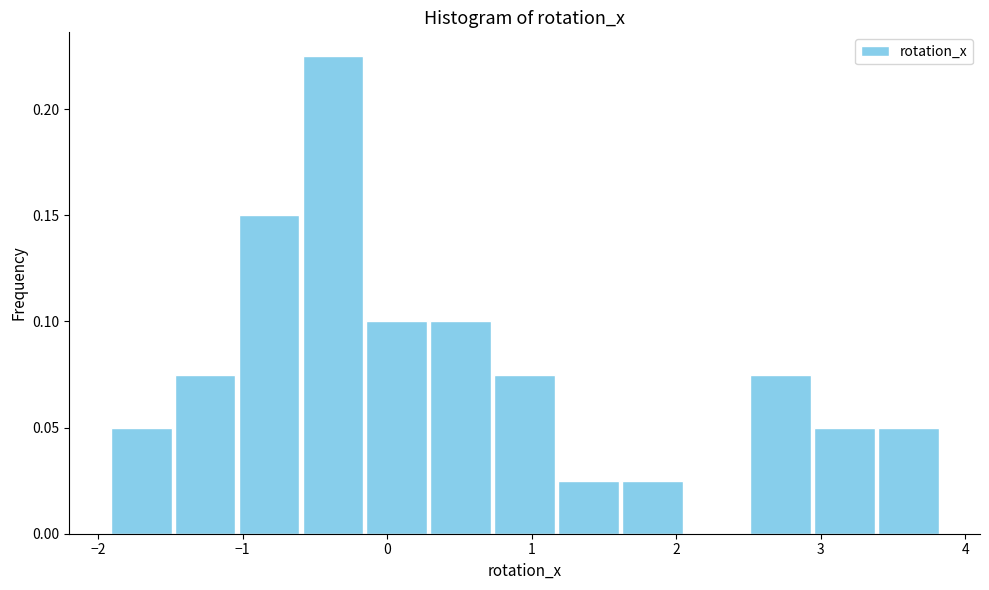

Reading left to right, transcribe this chart: for each bar, give the range it covers on the x-axis and its height. Neither the bar edges nor the heights are printed on the chart, so give them approximately, as read against the axes.

-1.9 to -1.5: 0.050
-1.5 to -1.0: 0.075
-1.0 to -0.6: 0.150
-0.6 to -0.2: 0.225
-0.2 to 0.3: 0.100
0.3 to 0.7: 0.100
0.7 to 1.2: 0.075
1.2 to 1.6: 0.025
1.6 to 2.1: 0.025
2.1 to 2.5: 0
2.5 to 2.9: 0.075
2.9 to 3.4: 0.050
3.4 to 3.8: 0.050